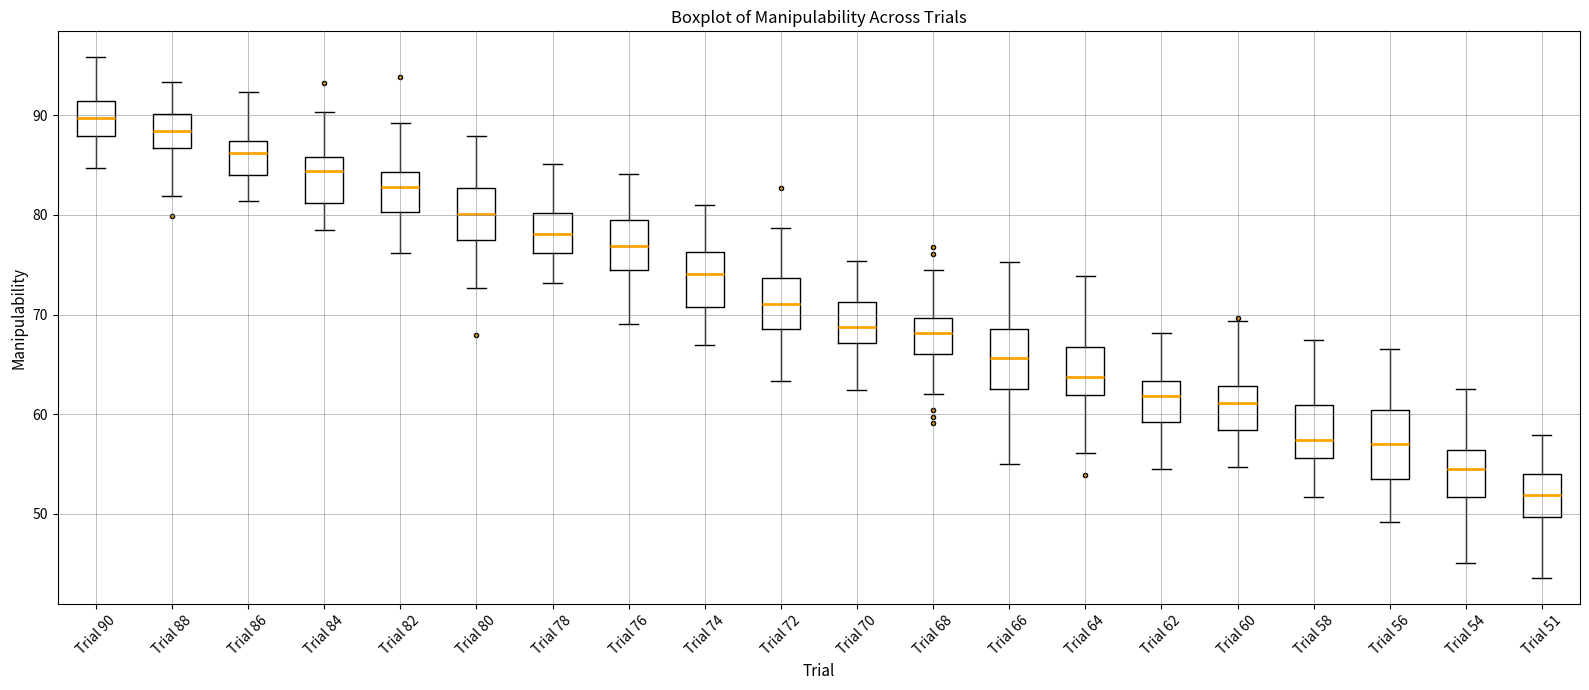

Reading left to right, transcribe this box plot: for each box, give where its median line is, the range the box spans, and where its two whiskers end, as read against the y-axis. The values are not printed on the chart, so give them approximately, as read against the axis.

Trial 90: median 90, box 88 to 91, whiskers 85 to 96
Trial 88: median 88, box 87 to 90, whiskers 82 to 93
Trial 86: median 86, box 84 to 87, whiskers 81 to 92
Trial 84: median 84, box 81 to 86, whiskers 78 to 90
Trial 82: median 83, box 80 to 84, whiskers 76 to 89
Trial 80: median 80, box 77 to 83, whiskers 73 to 88
Trial 78: median 78, box 76 to 80, whiskers 73 to 85
Trial 76: median 77, box 75 to 80, whiskers 69 to 84
Trial 74: median 74, box 71 to 76, whiskers 67 to 81
Trial 72: median 71, box 69 to 74, whiskers 63 to 79
Trial 70: median 69, box 67 to 71, whiskers 62 to 75
Trial 68: median 68, box 66 to 70, whiskers 62 to 74
Trial 66: median 66, box 63 to 69, whiskers 55 to 75
Trial 64: median 64, box 62 to 67, whiskers 56 to 74
Trial 62: median 62, box 59 to 63, whiskers 54 to 68
Trial 60: median 61, box 58 to 63, whiskers 55 to 69
Trial 58: median 57, box 56 to 61, whiskers 52 to 67
Trial 56: median 57, box 53 to 60, whiskers 49 to 67
Trial 54: median 55, box 52 to 56, whiskers 45 to 63
Trial 51: median 52, box 50 to 54, whiskers 44 to 58